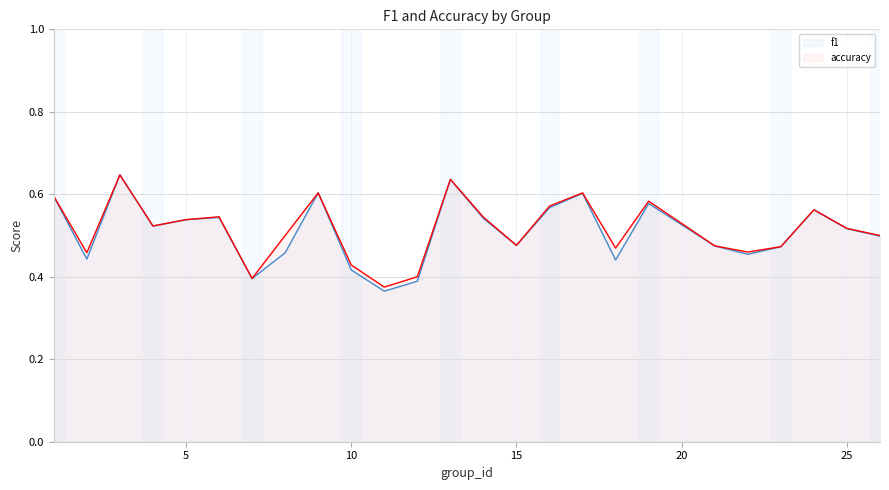

What is the value of the f1_line point at the 13th from the left?

0.6